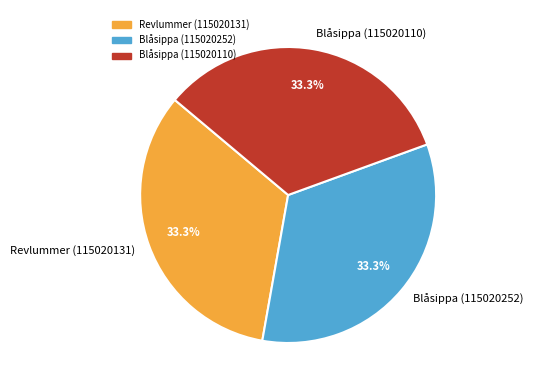

To the nearest percent, what percentage of the pie is Revlummer (115020131)?

33%